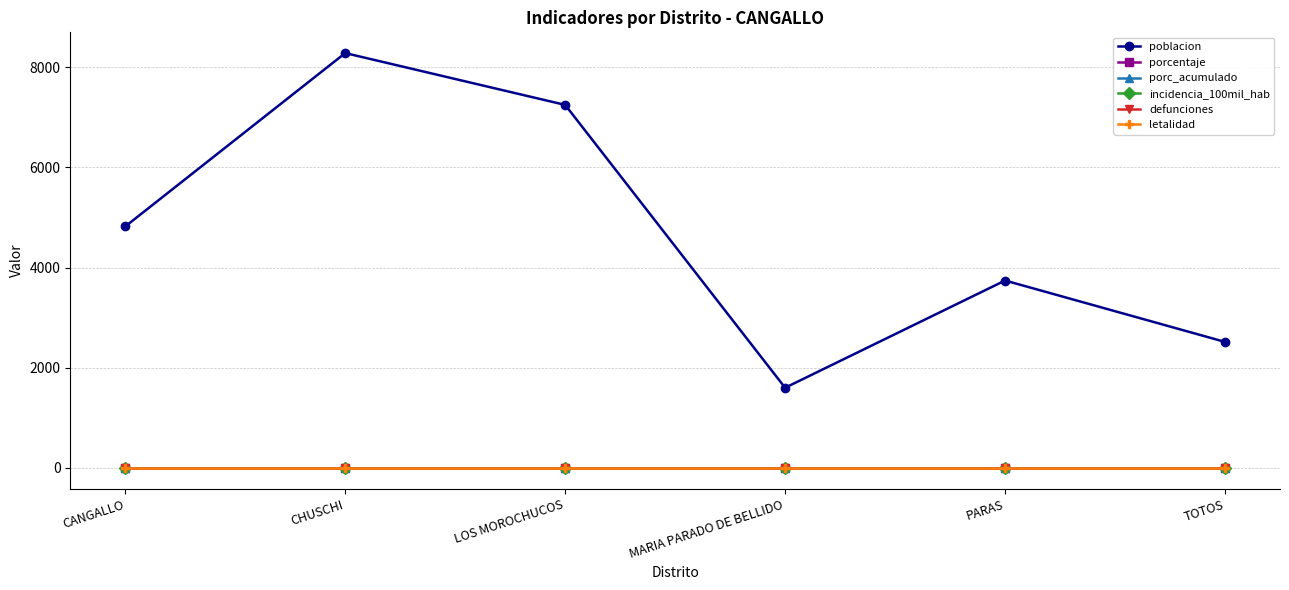

Does the chart have visible grid lines?

Yes